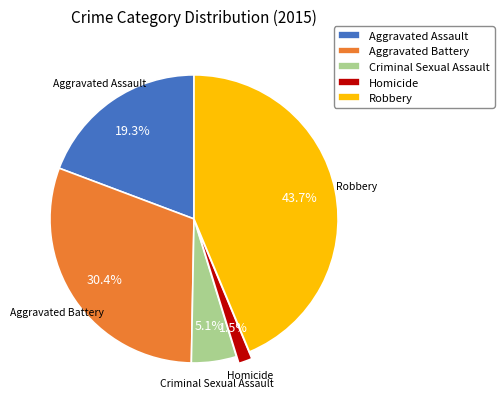

How many segments does this pie chart have?

5